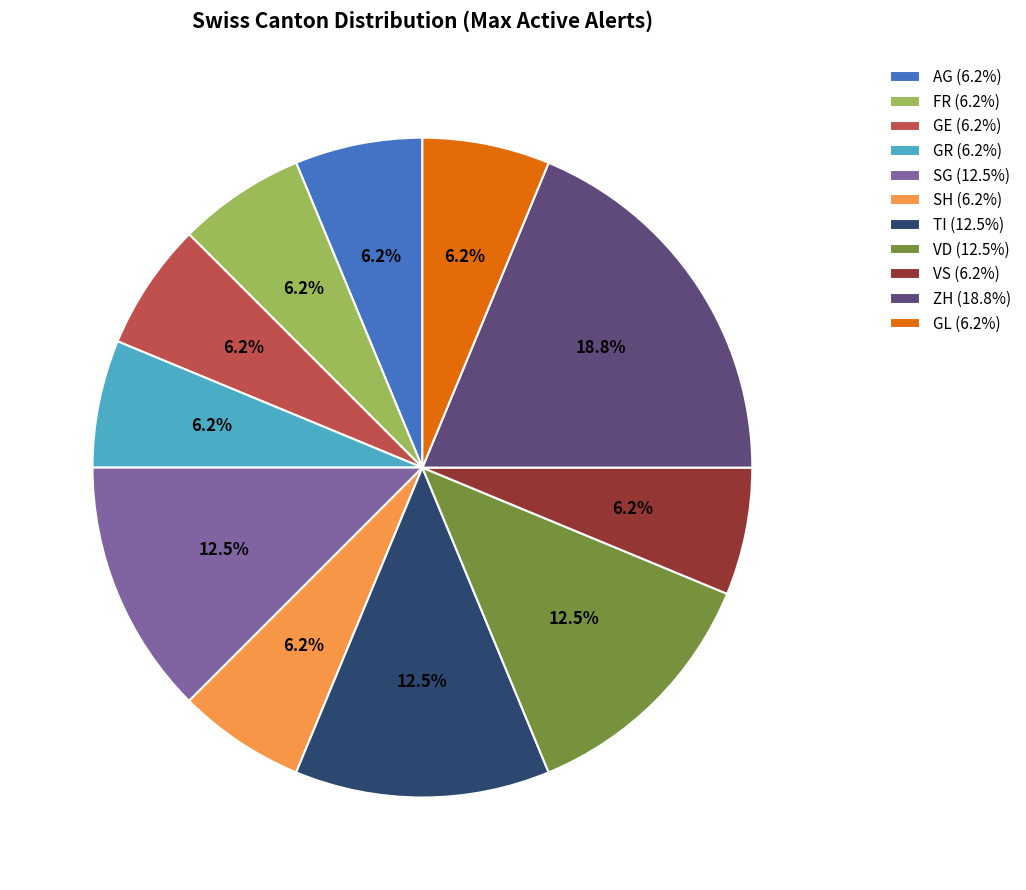

What portion of the pie excludes SG (12.5%)?

87.5%